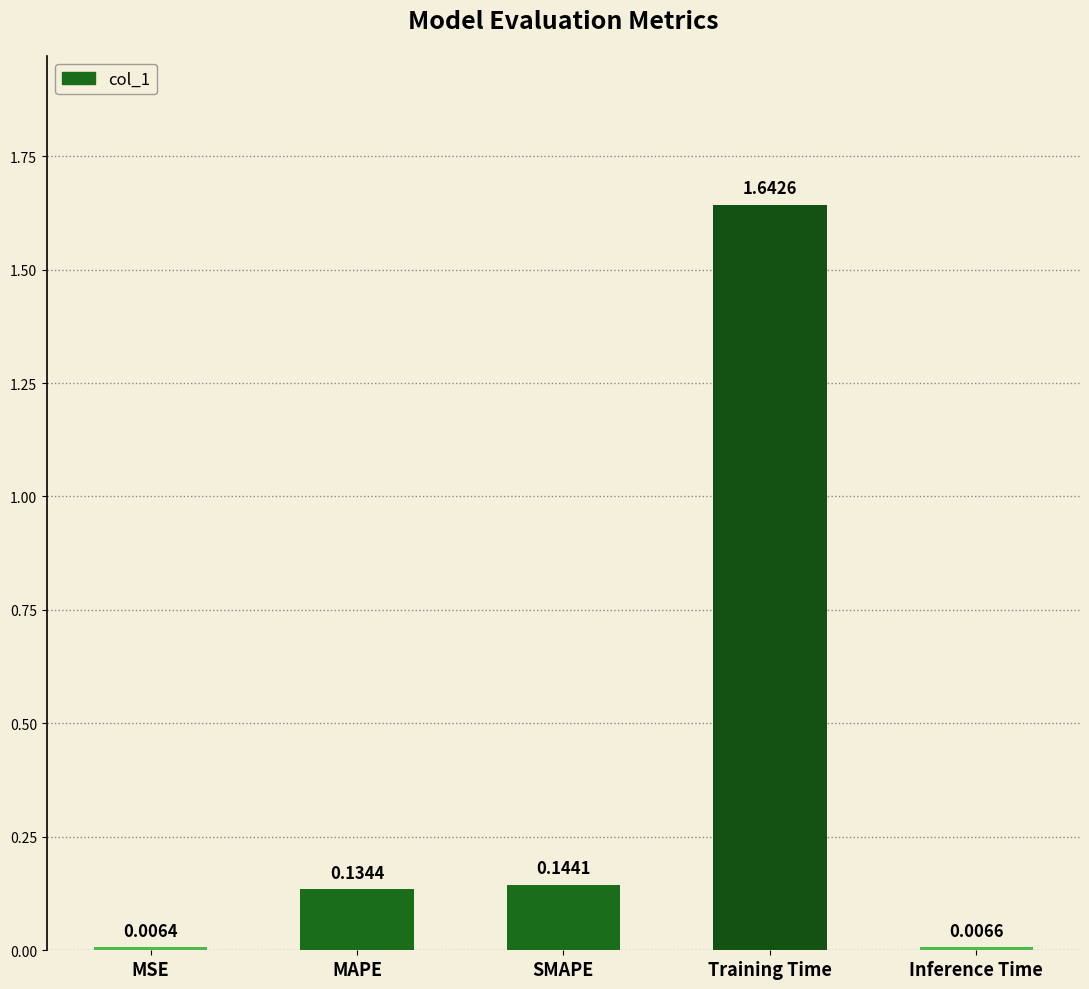

Which label corresponds to the smallest value in the chart?

MSE